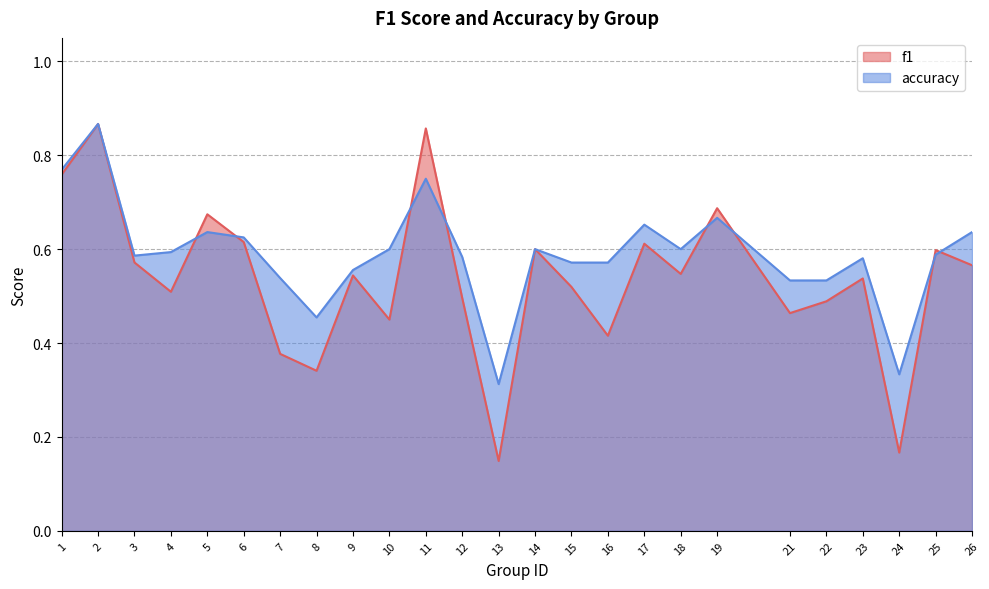

Where is the first local minimum for f1?

4